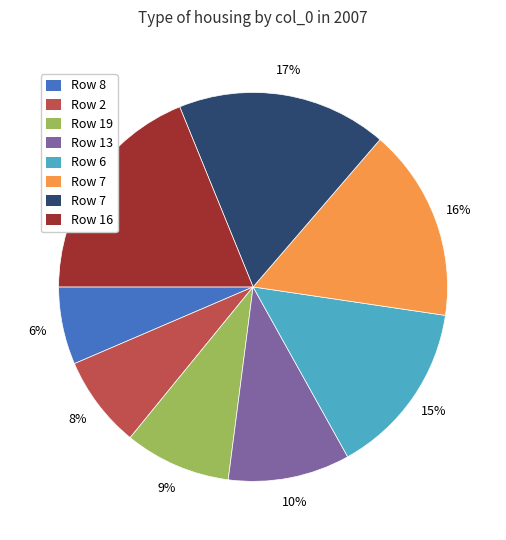

Count the number of slices in the pie.

8